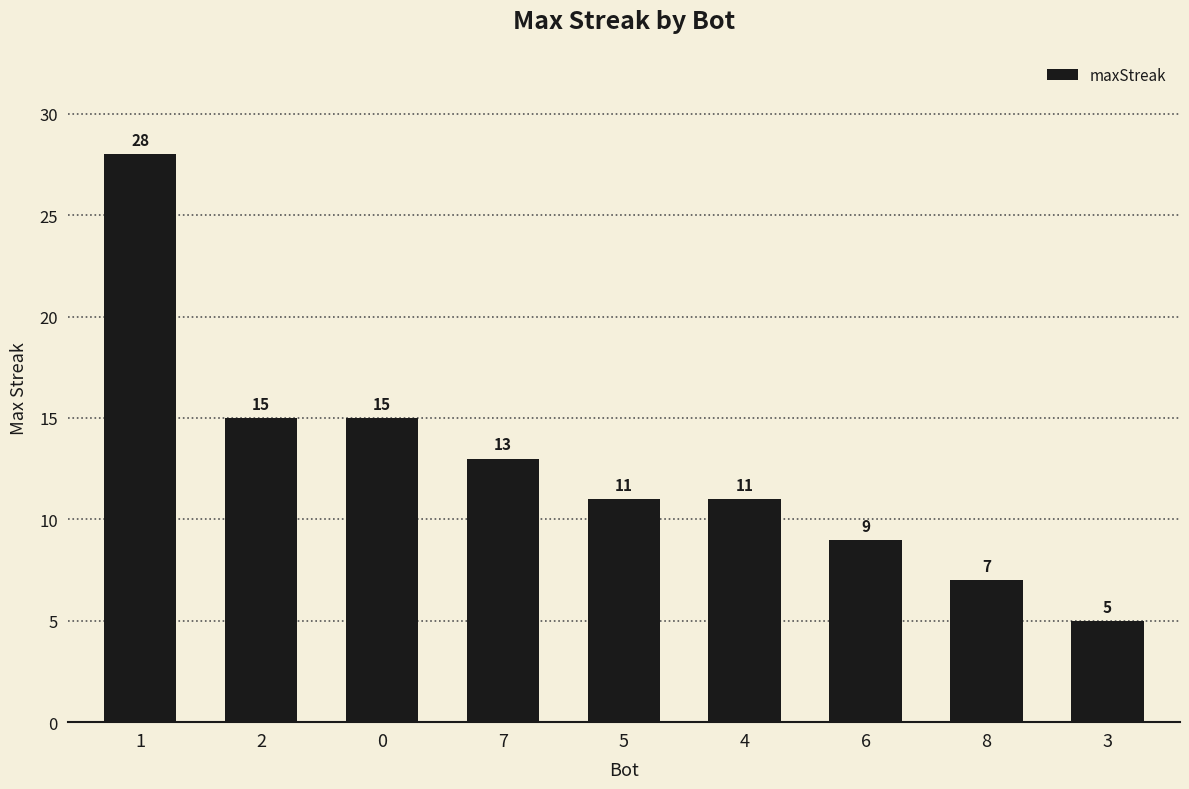

What is the difference between the values at 0 and 8?

8